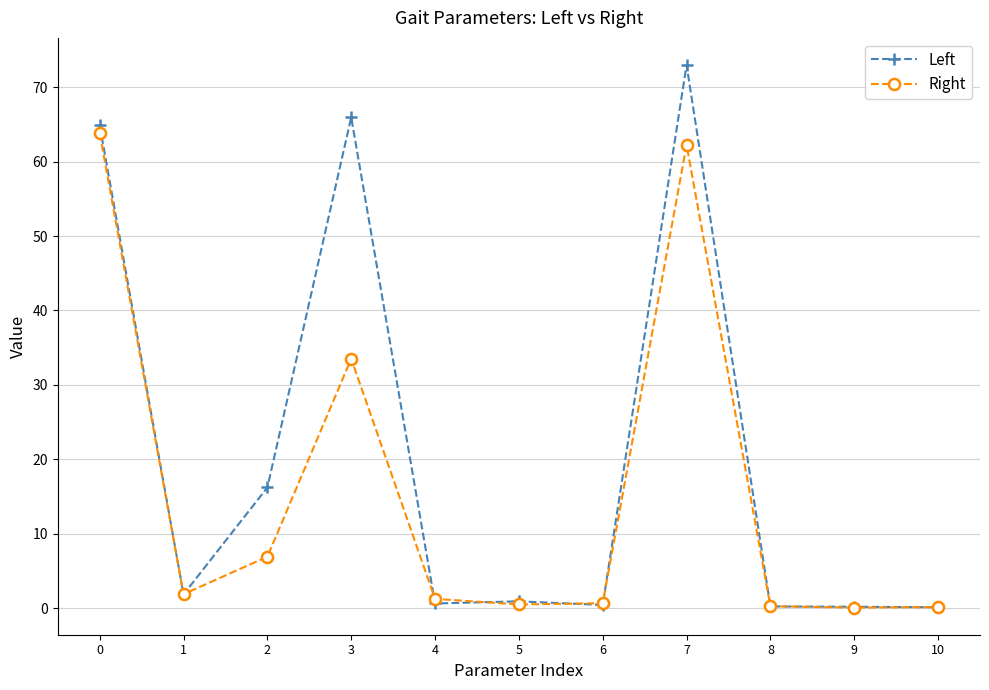

Which series has the widest spread of values?

Left